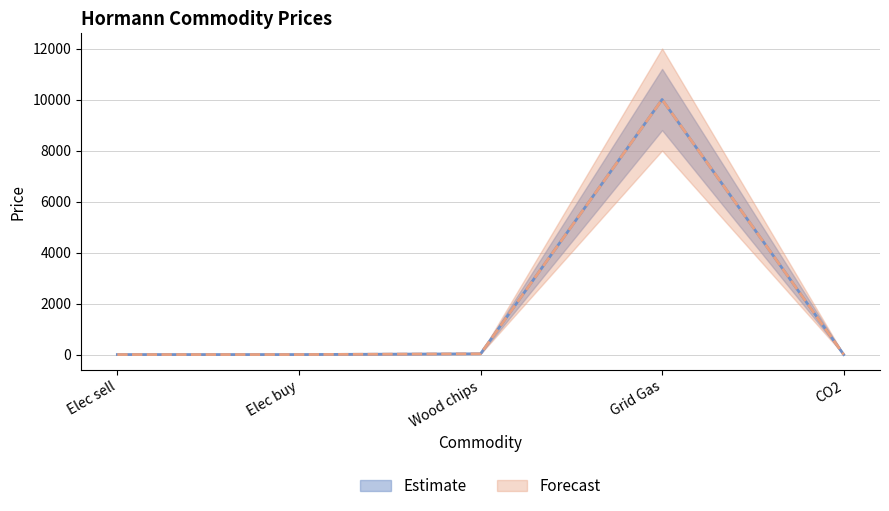

What is the greatest value displayed?

10000